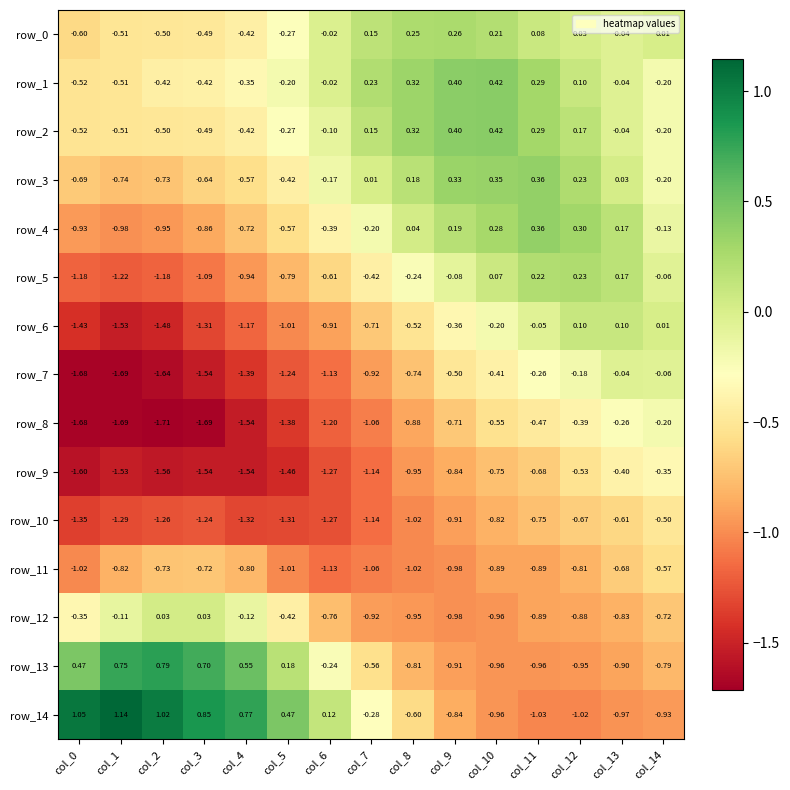

At which label does row_2 first exceed 0?

col_7